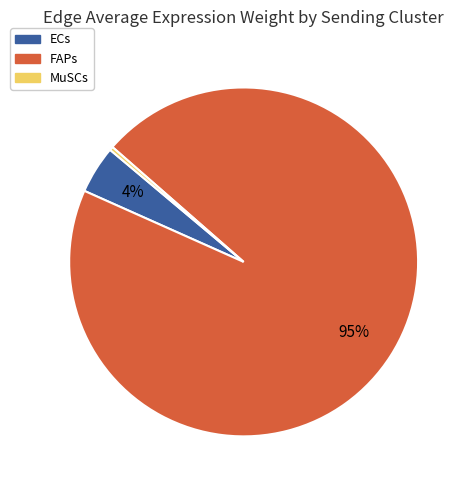

Is it true that ECs is 18% of the pie?

False